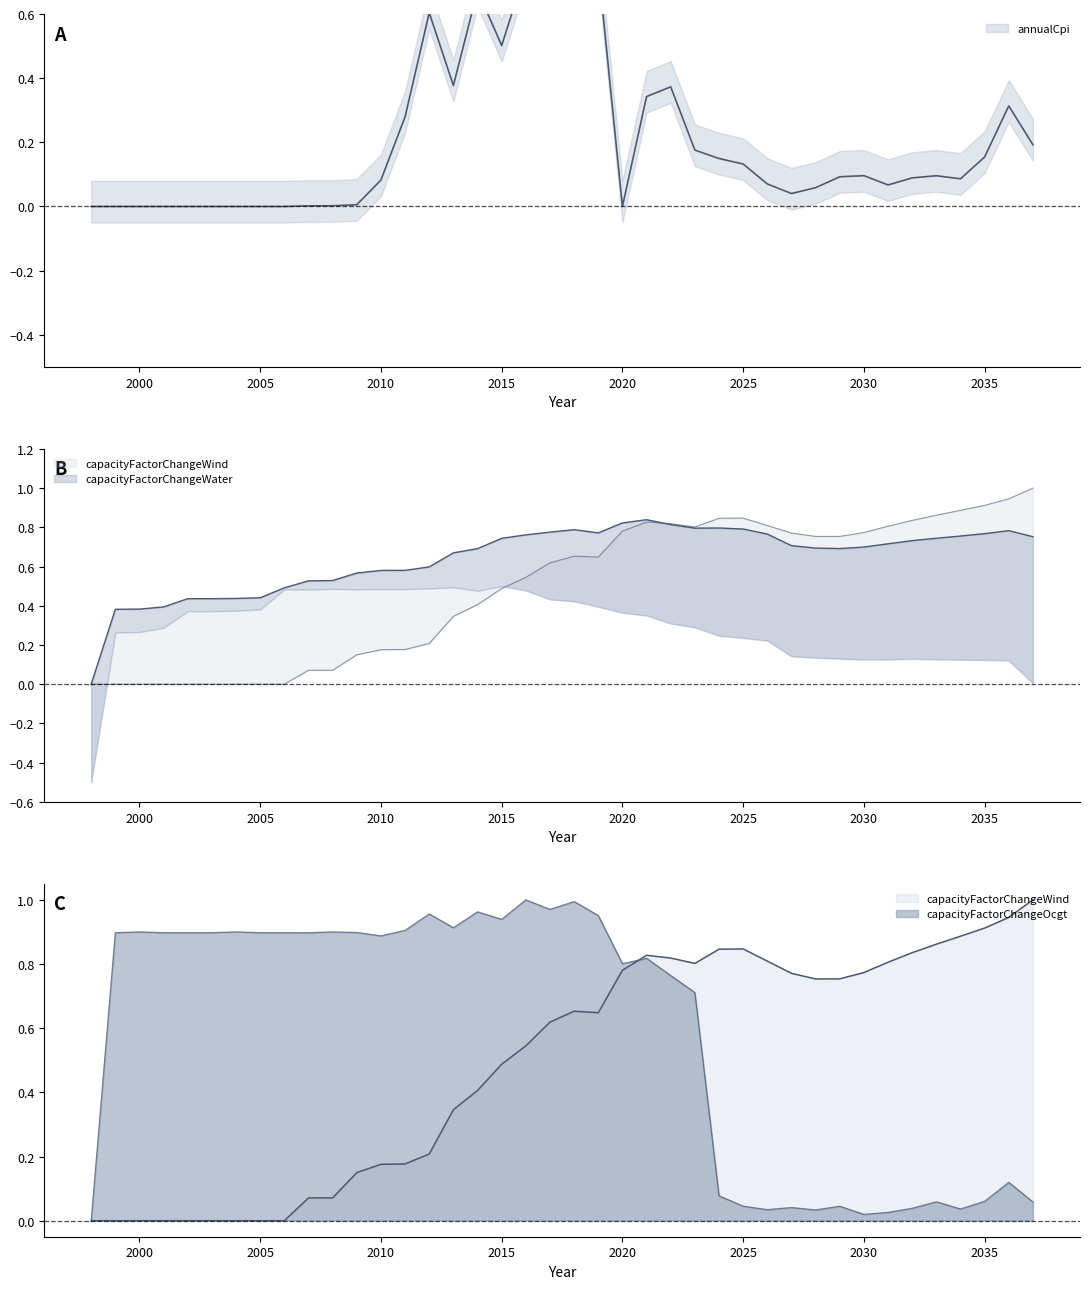

Between 1998 and 2025, which series saw the biggest shift?

capacityFactorChangeWind